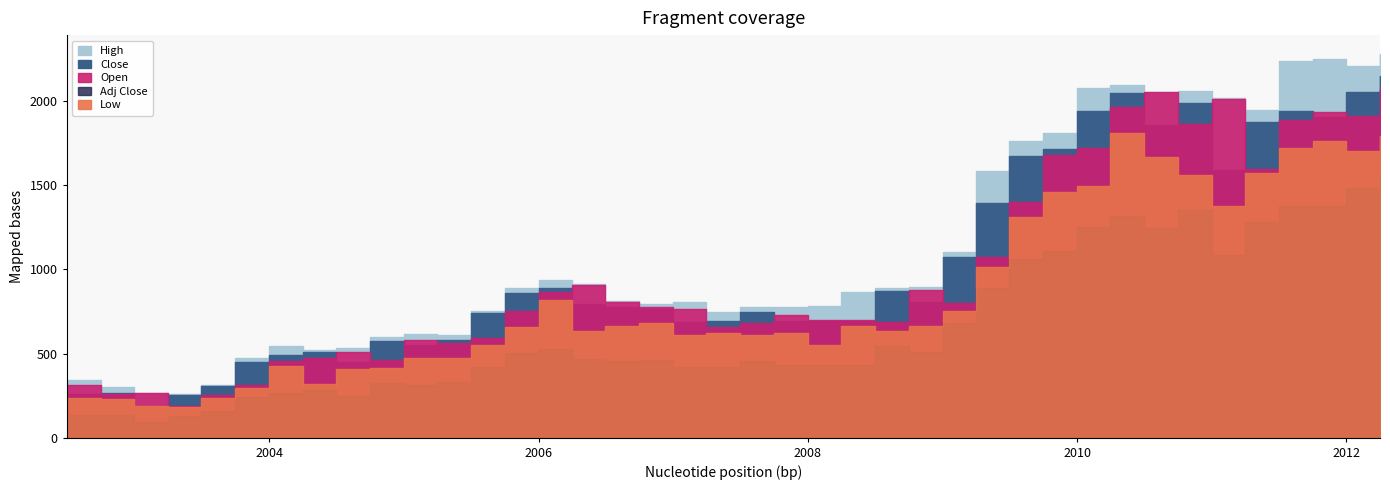

How many lines are shown in the chart?

5